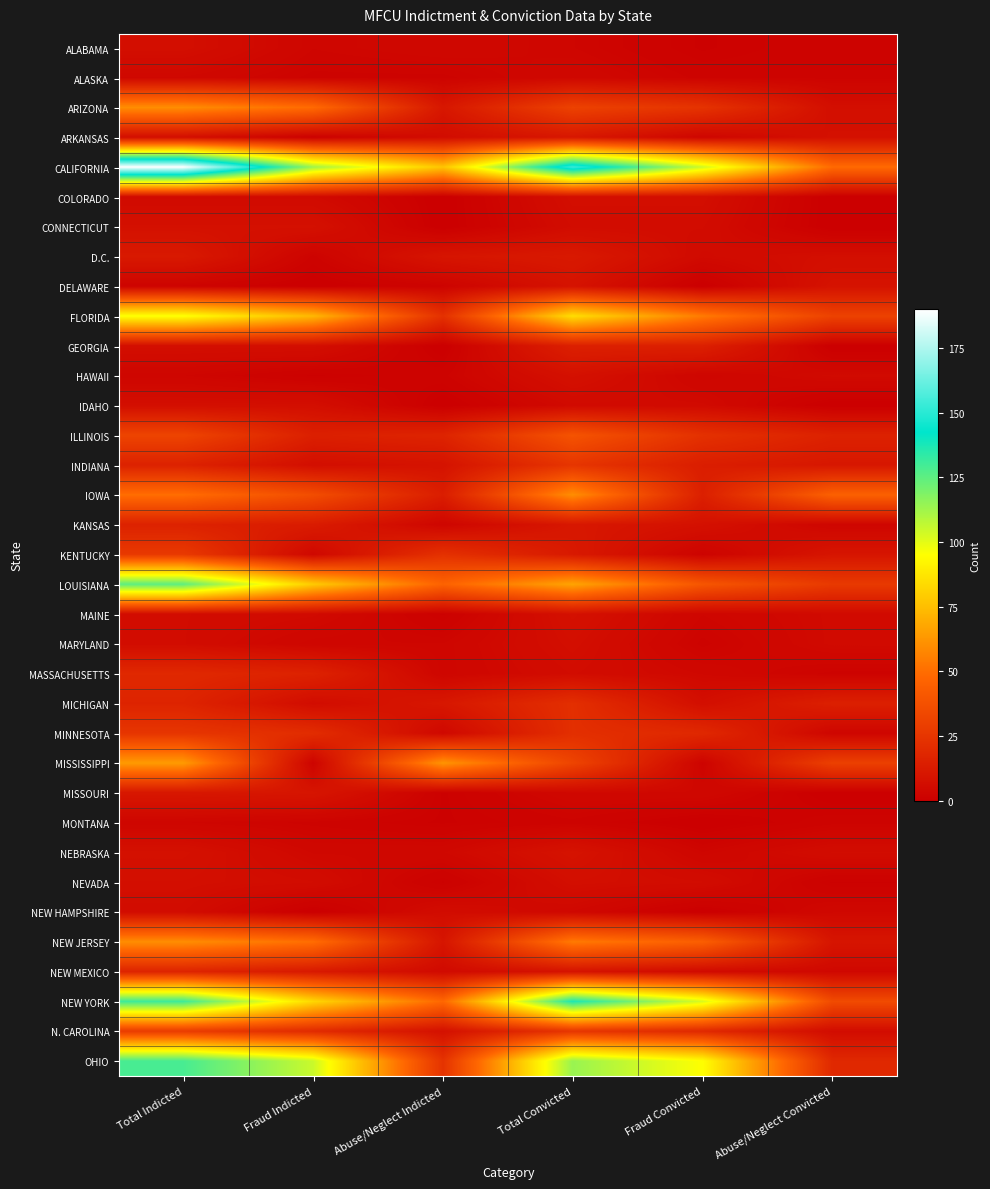

At which category is the sum across all series the highest?

Total Indicted